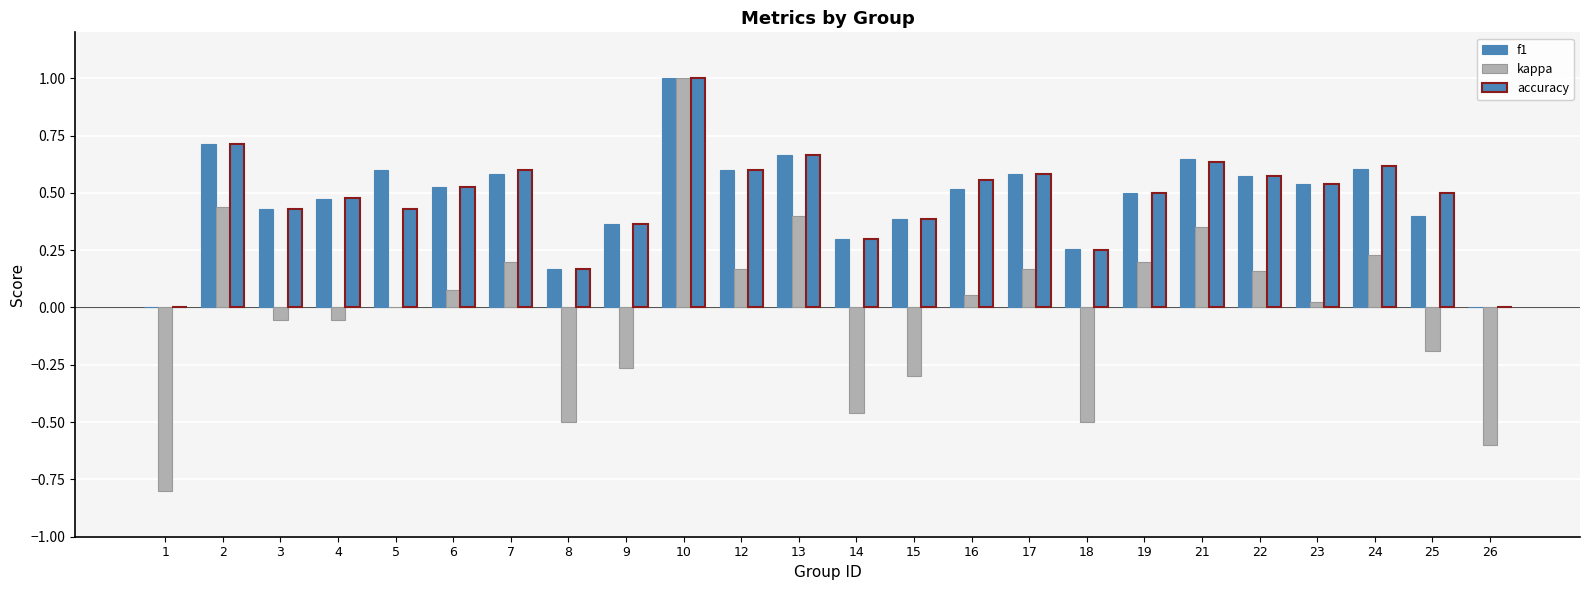

What is the maximum value shown in the chart?

1.0